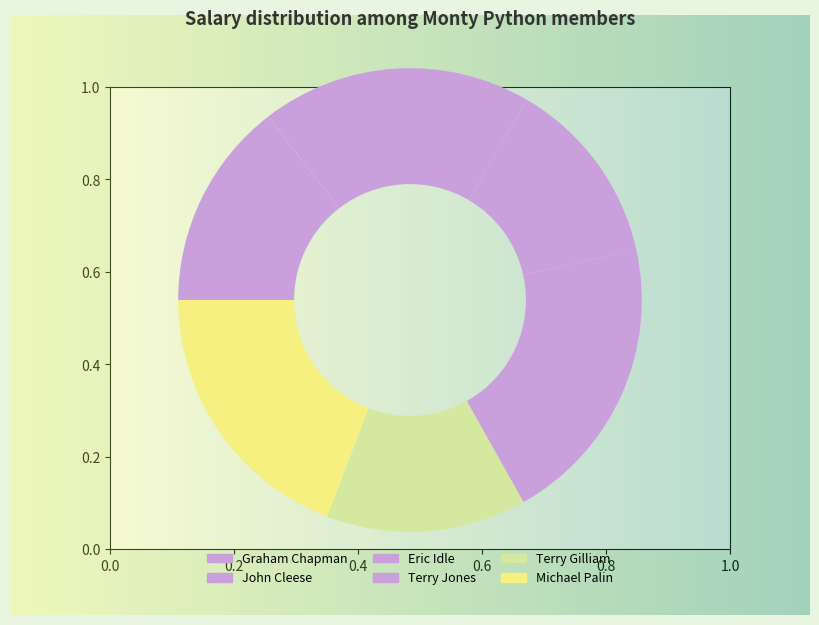

True or false: John Cleese accounts for 27% of the total.

False